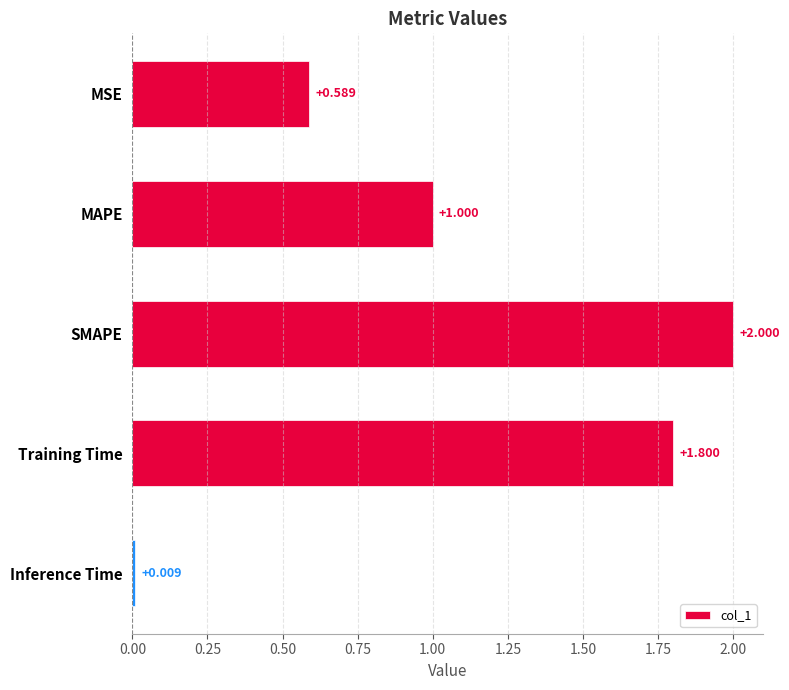

Between SMAPE and MAPE, which is larger?

SMAPE